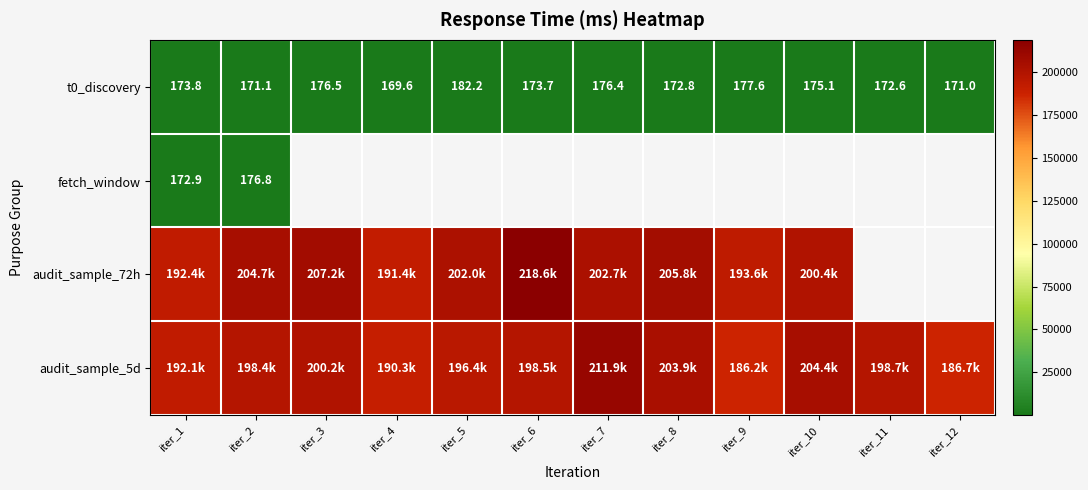

The value of audit_sample_5d at iter_7 is 86896.9. True or false?

False